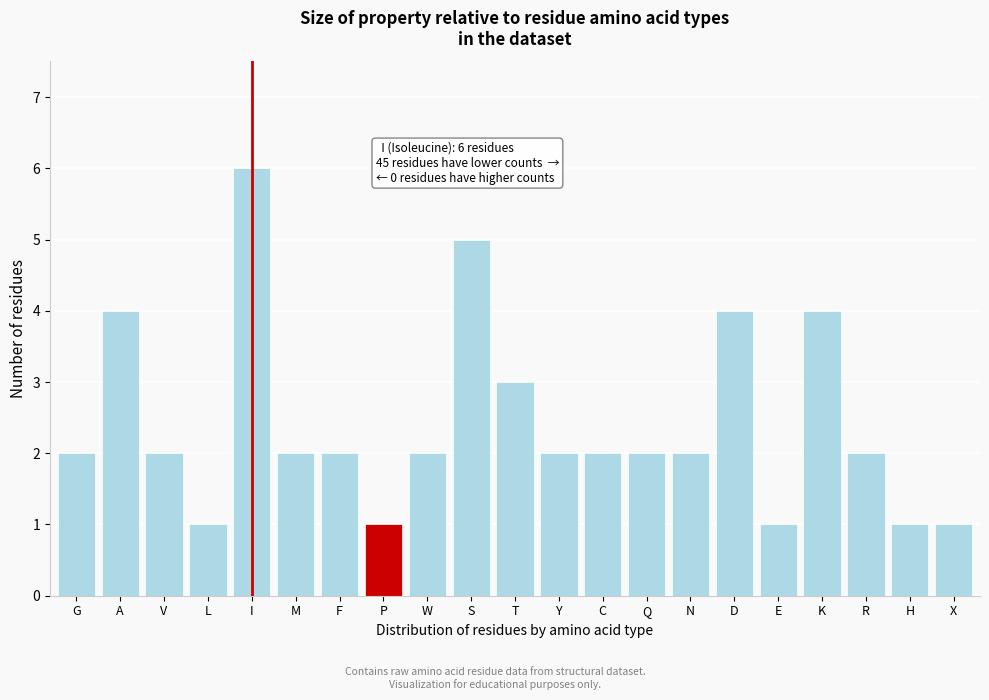

Reading left to right, what are all the values shown in this chart?

2	4	2	1	6	2	2	1	2	5	3	2	2	2	2	4	1	4	2	1	1